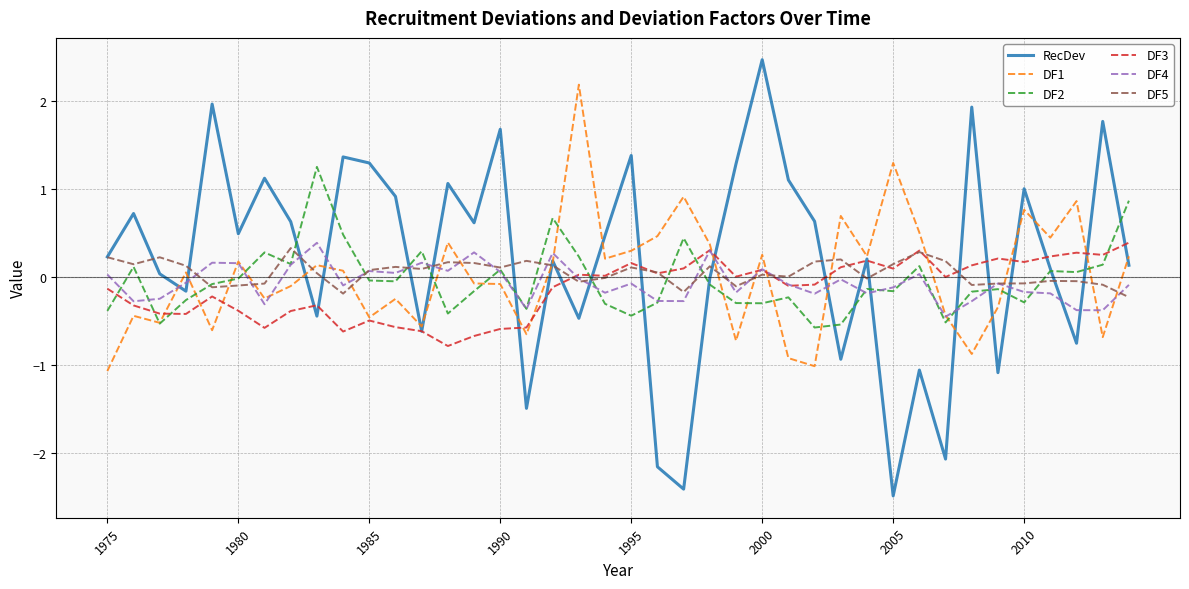

Which series has the widest spread of values?

RecDev